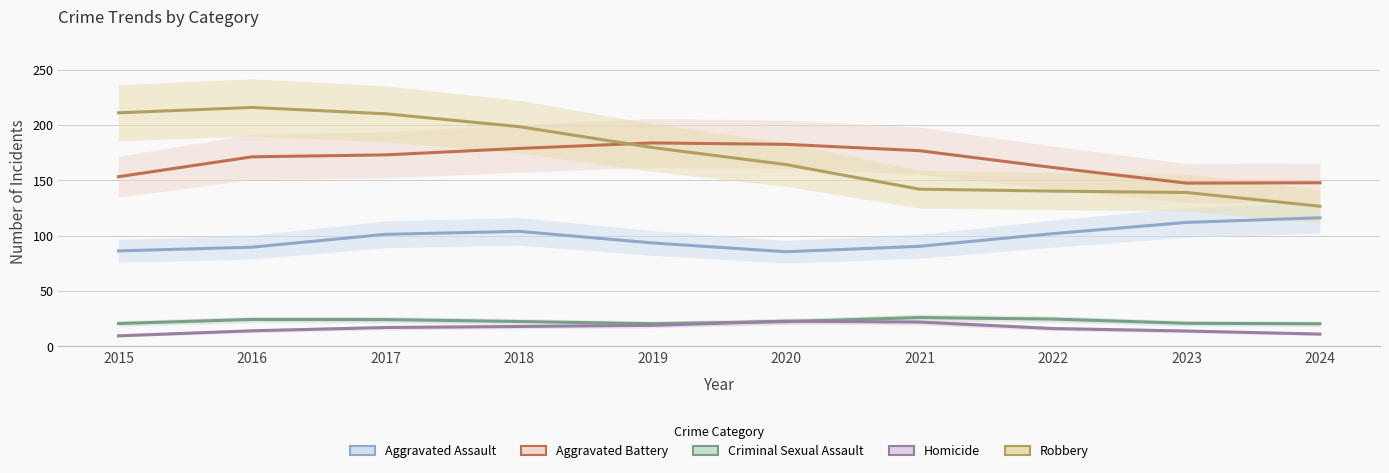

Is it true that Aggravated Assault equals 141.4 at 2018?

False